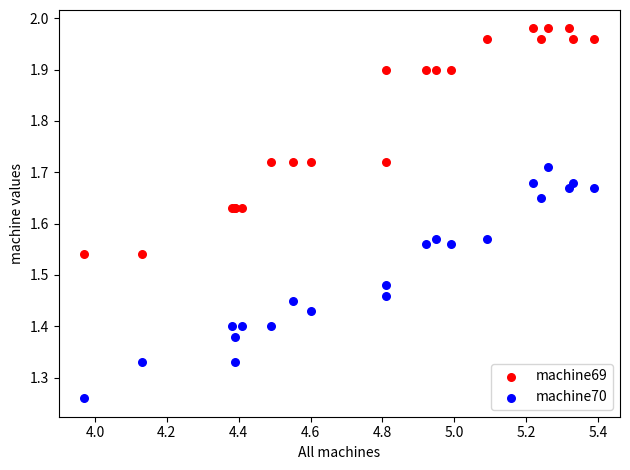

What are all the series names shown in the legend?

machine69, machine70